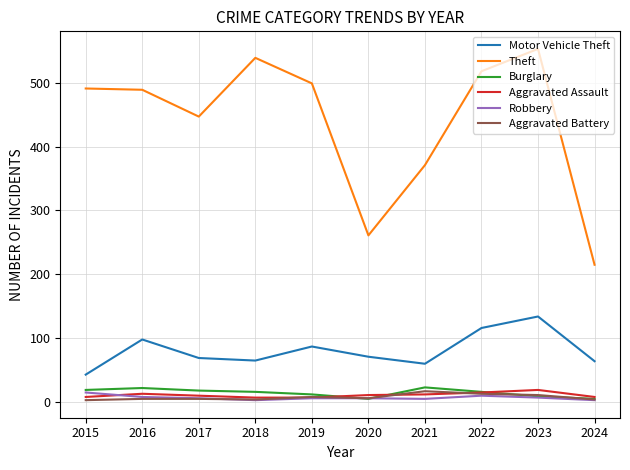

How many lines are shown in the chart?

6